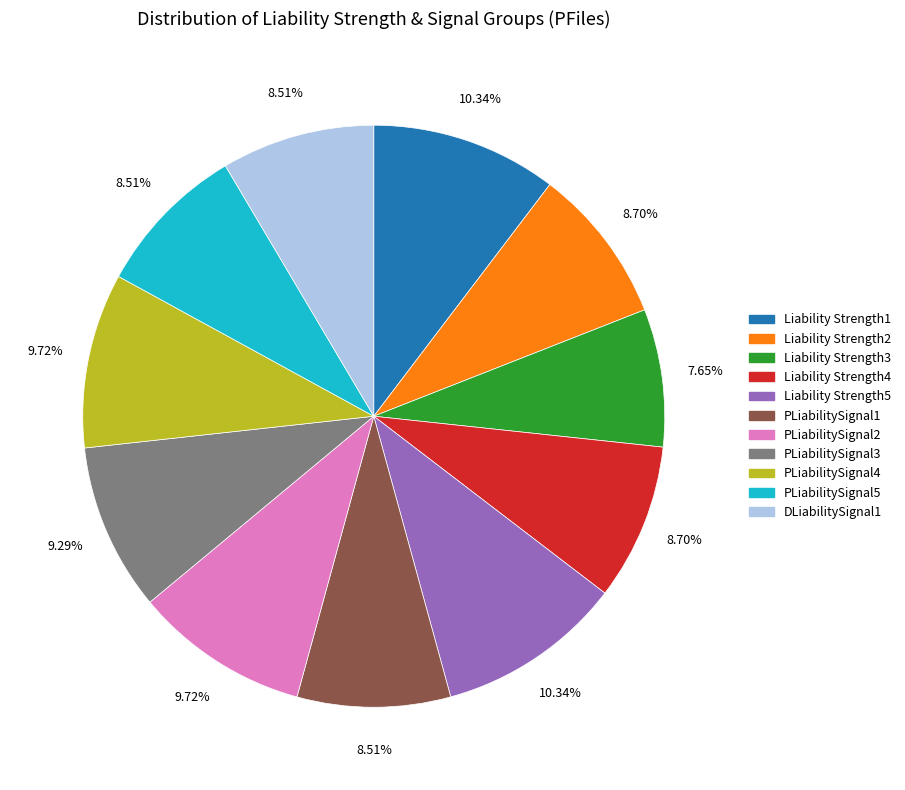

To the nearest percent, what portion does PLiabilitySignal3 represent?

9%